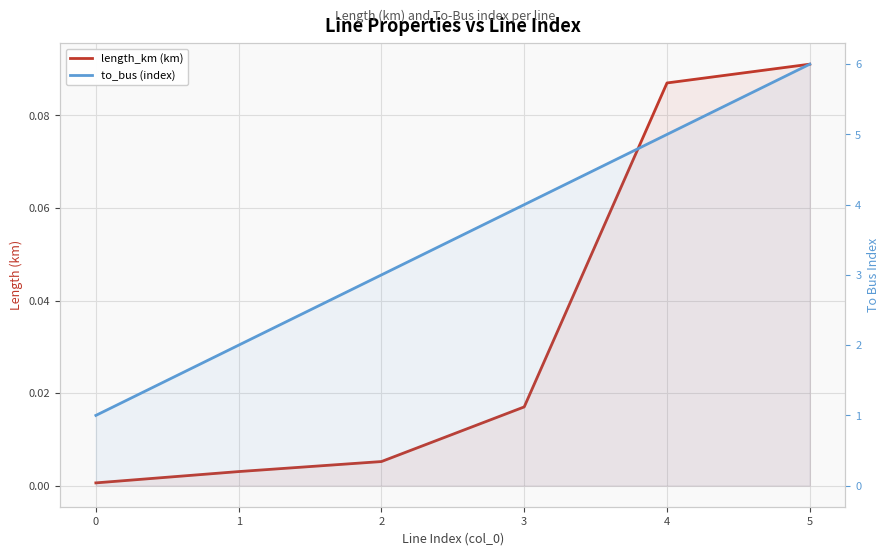

The length_km (km) series shows 0.0 at 5. True or false?

False